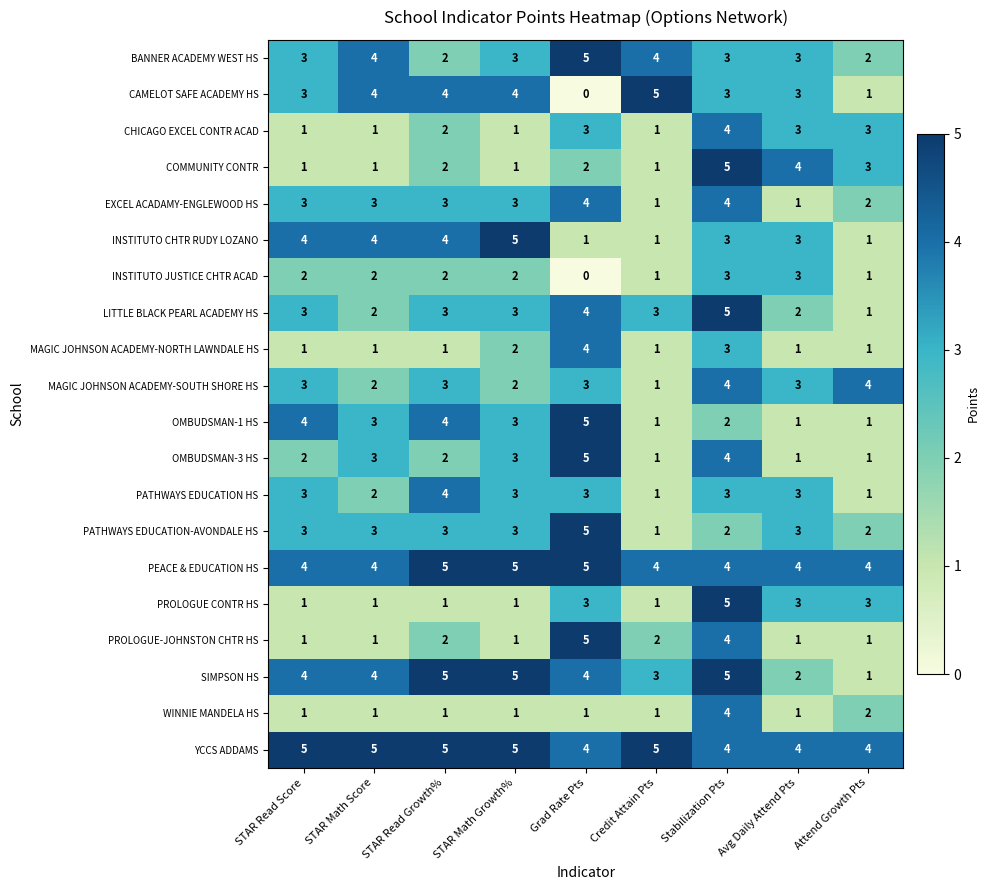

Which series has the largest range (max minus min)?

CAMELOT SAFE ACADEMY HS